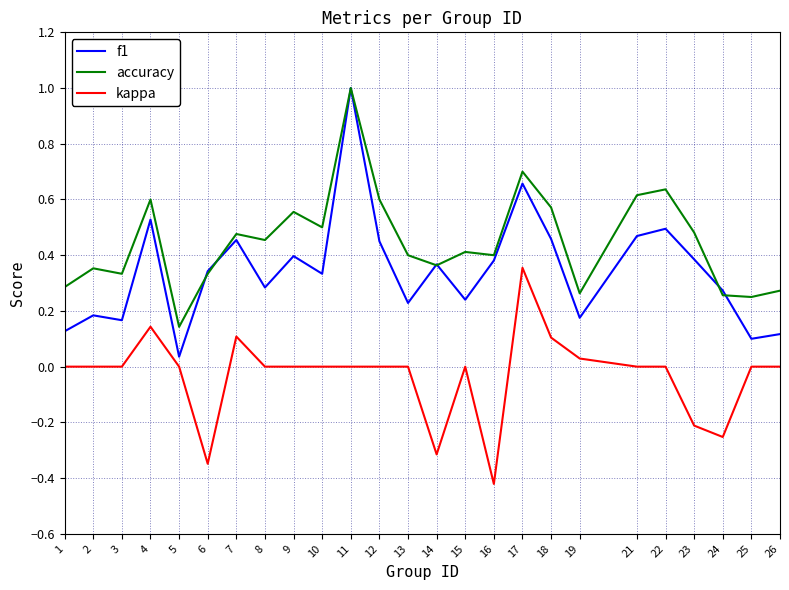

Which series has the widest spread of values?

f1